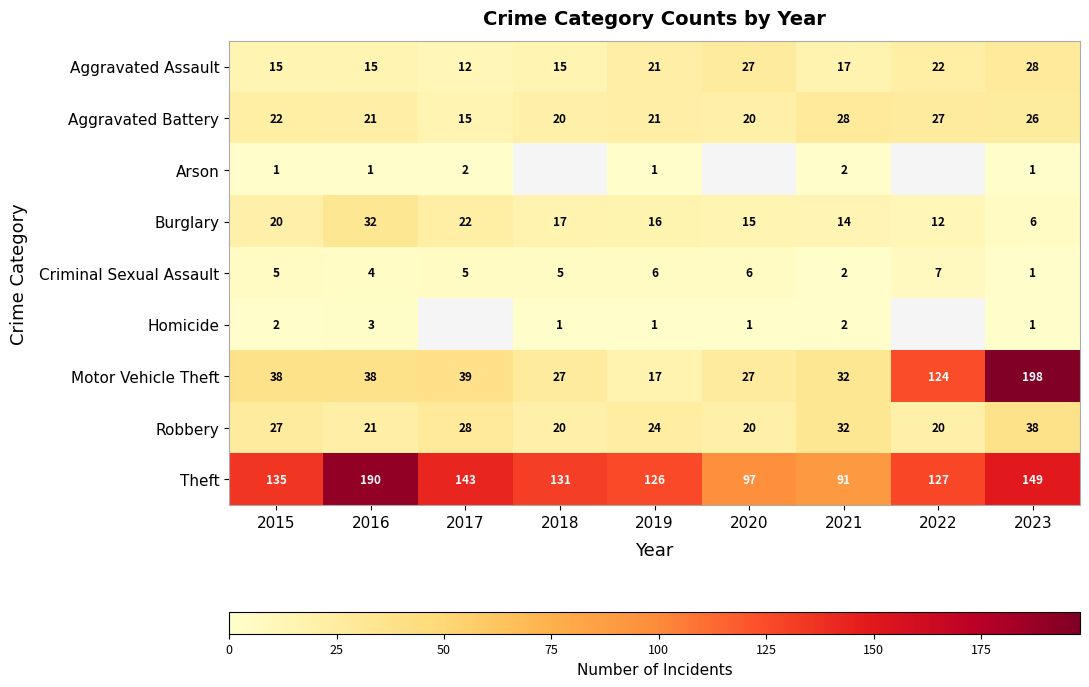

What is the maximum value for Theft?

190